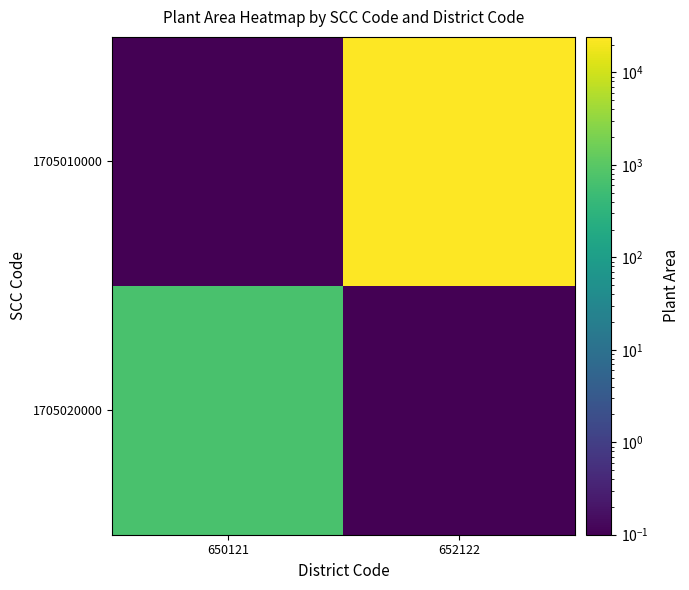

How many series are shown in this chart?

2